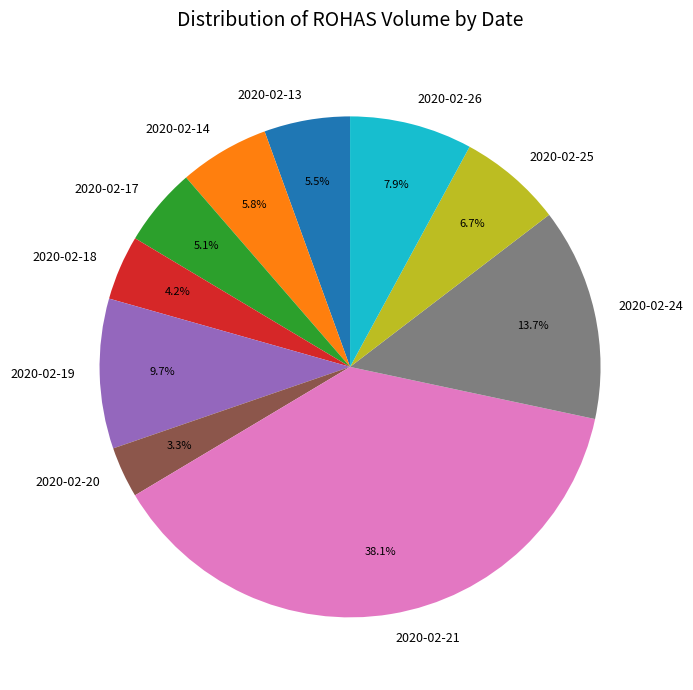

How many slices are in this pie chart?

10